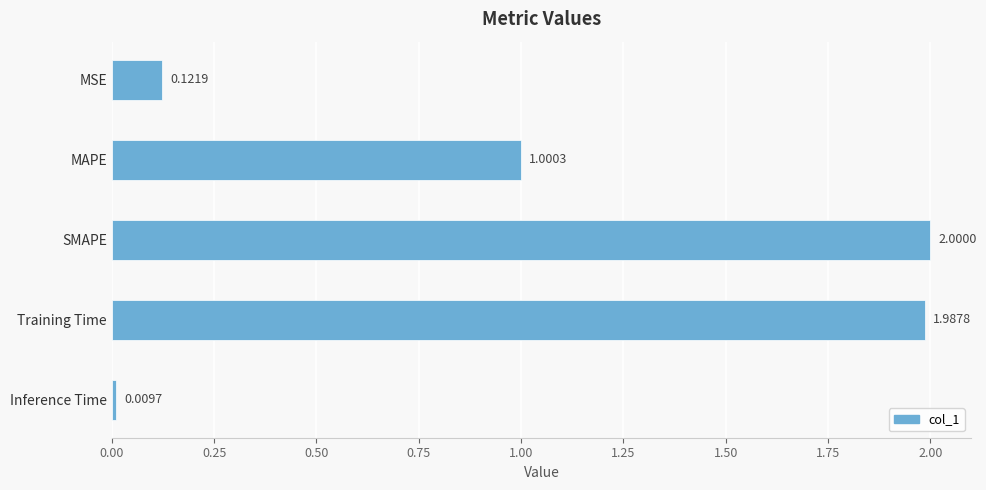

At which label is the value closest to 1?

MAPE